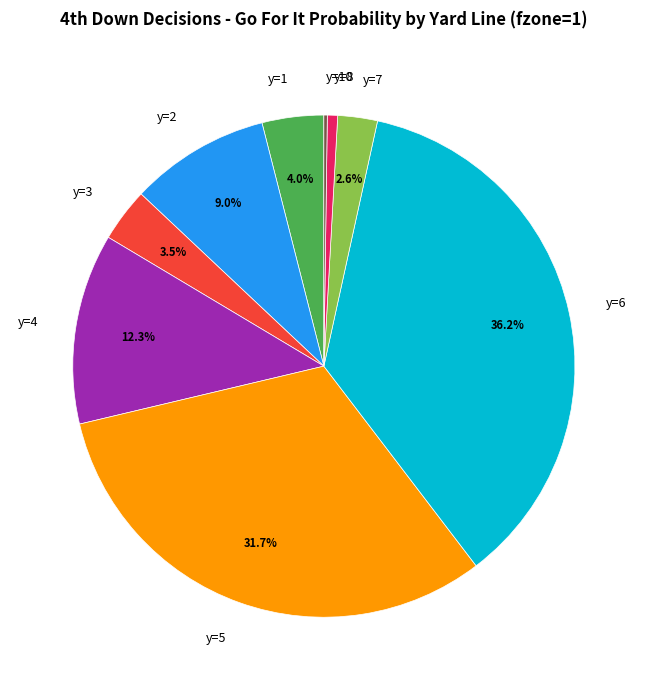

What is the largest slice in the pie chart?

y=6